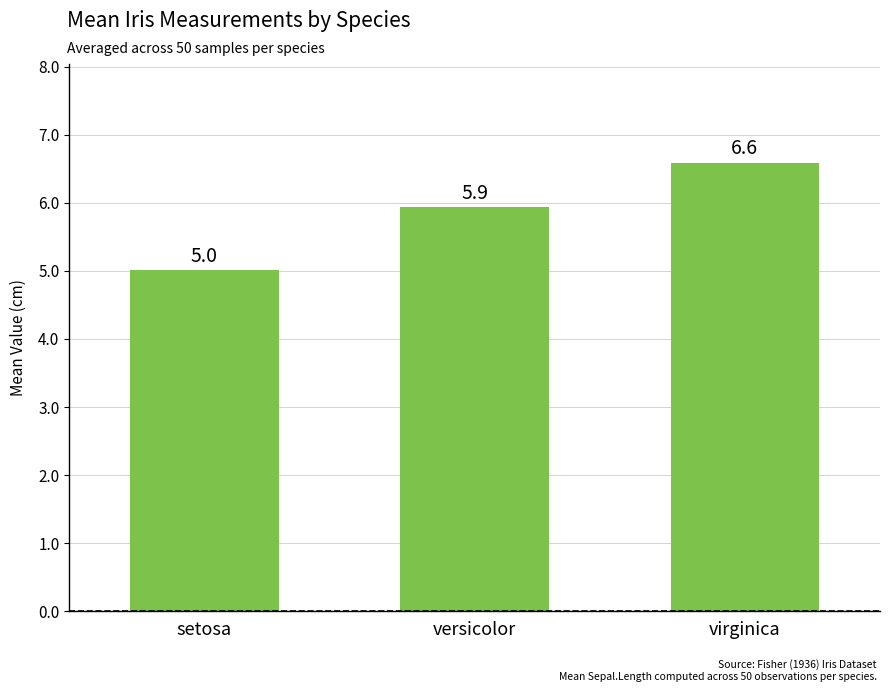

What value does the data have at virginica?

6.6